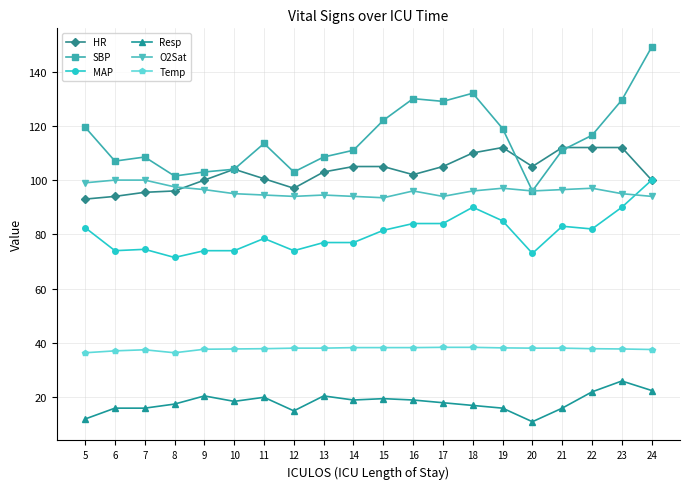

Which series has the largest range (max minus min)?

SBP